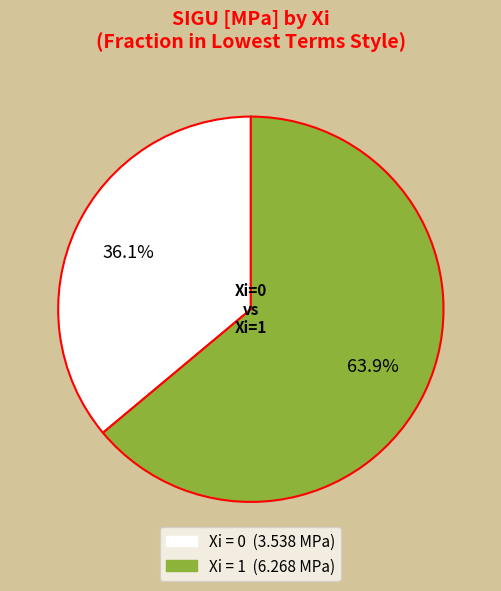

Is there any slice that represents more than half of the pie?

Yes